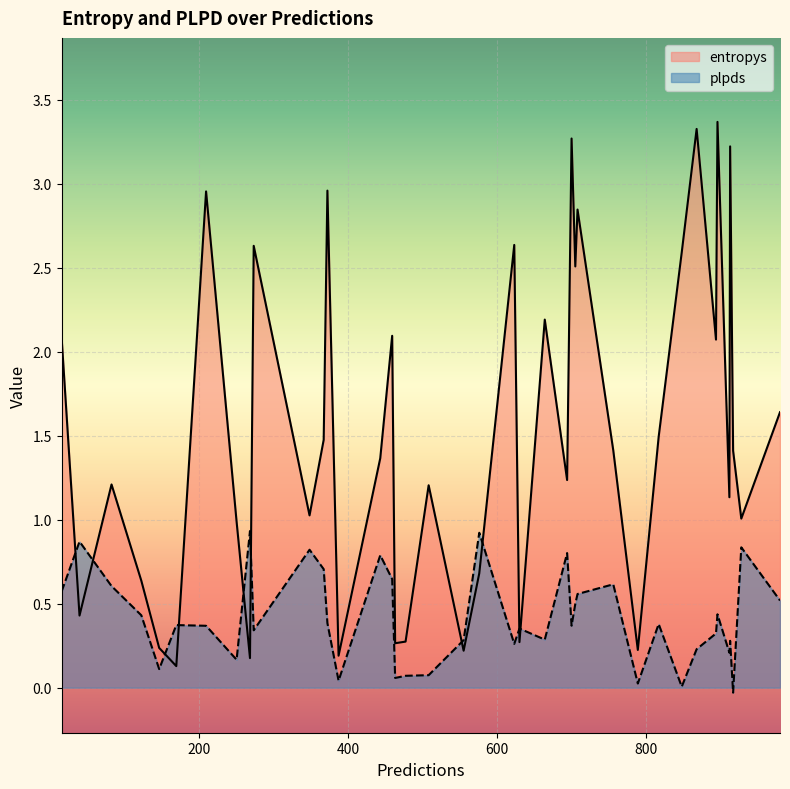

How many interior local peaks does the entropys series have?

13